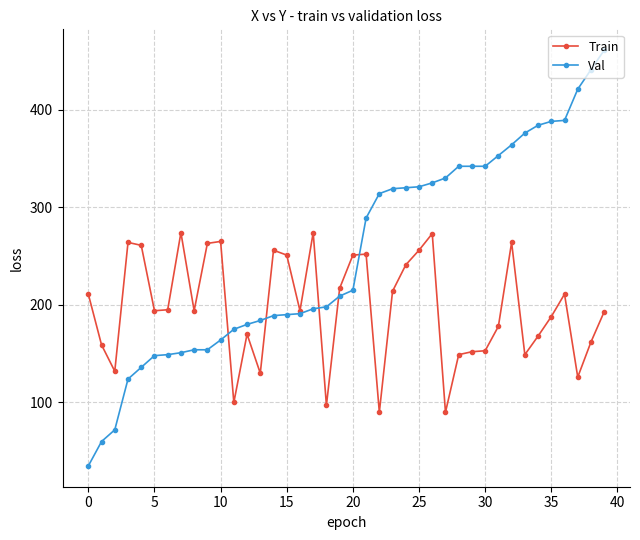

Which series has the largest range (max minus min)?

Val